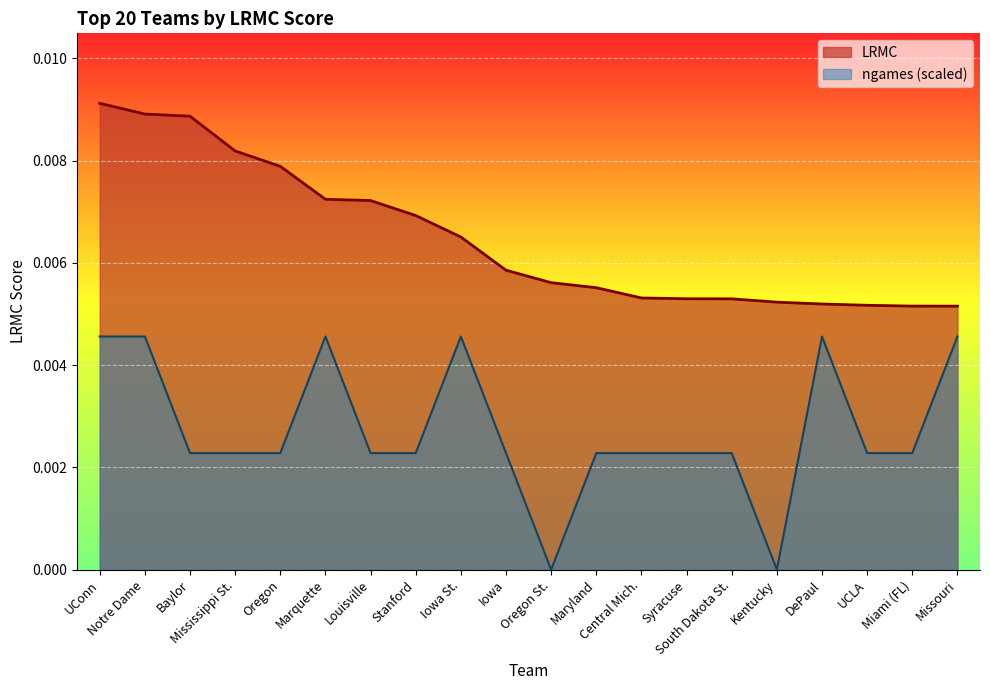

Which series has the widest spread of values?

ngames (scaled)